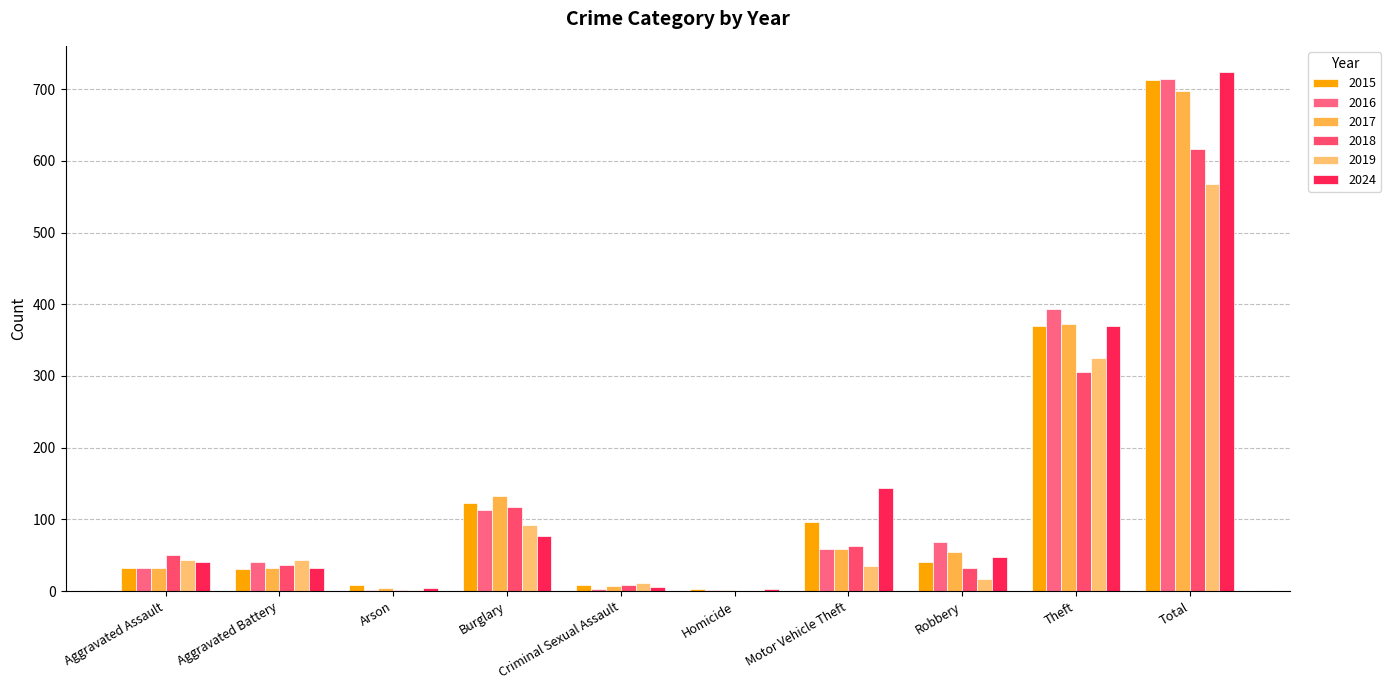

At which label does 2017 reach its minimum?

Homicide